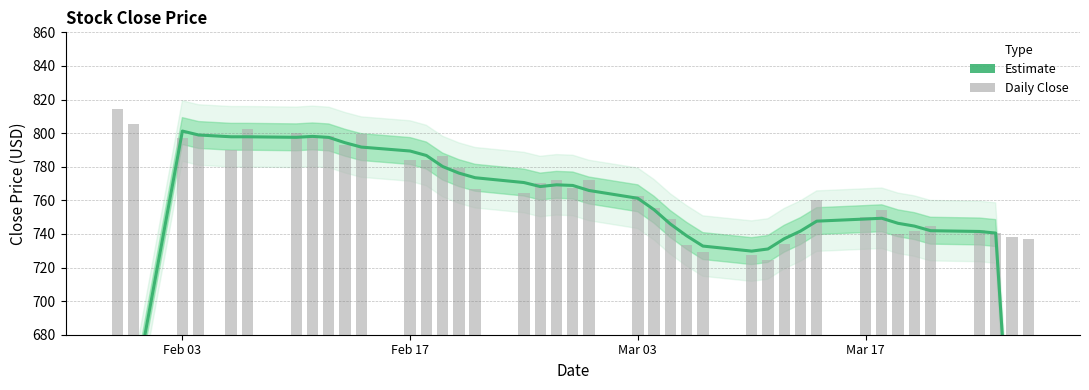

What position from the left is Mar 17?

32